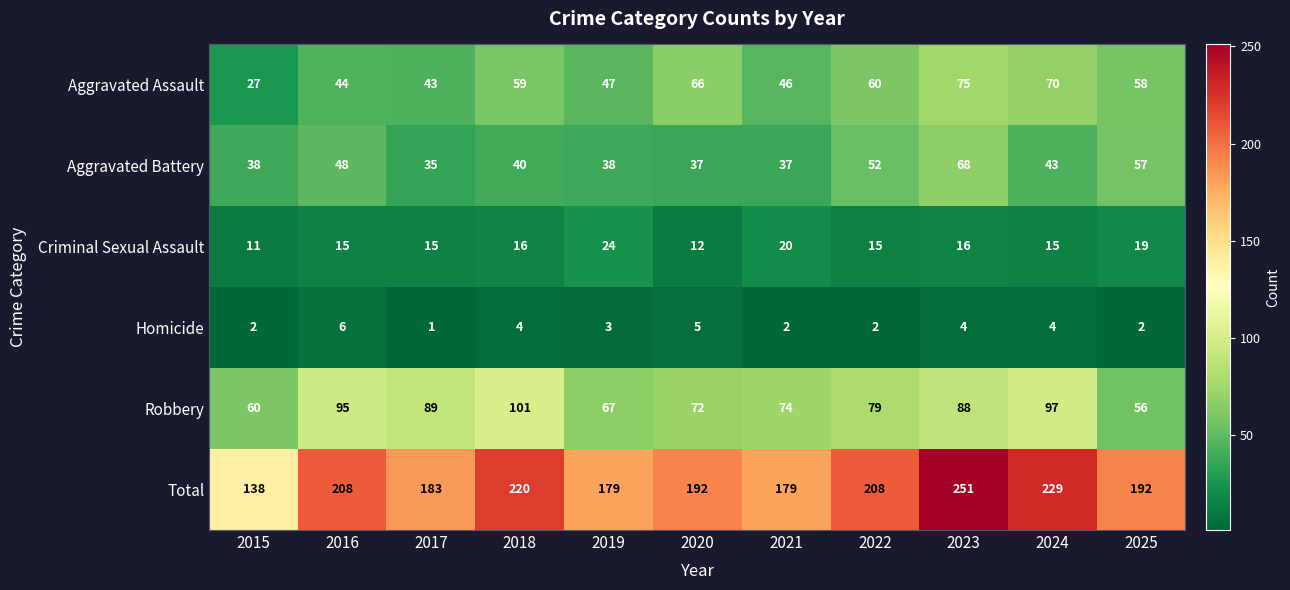

The Aggravated Battery series shows 22 at 2020. True or false?

False